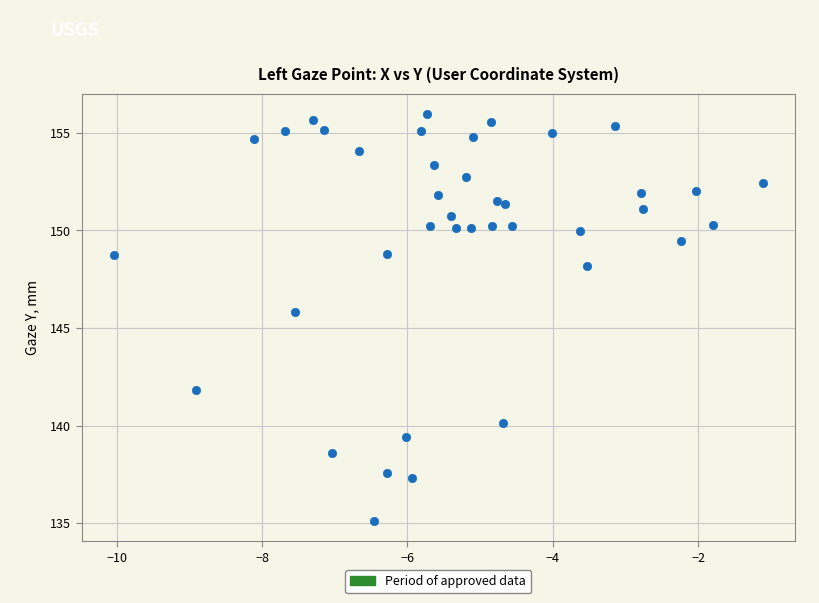

What is the range of Y values (max minus min)?

20.8